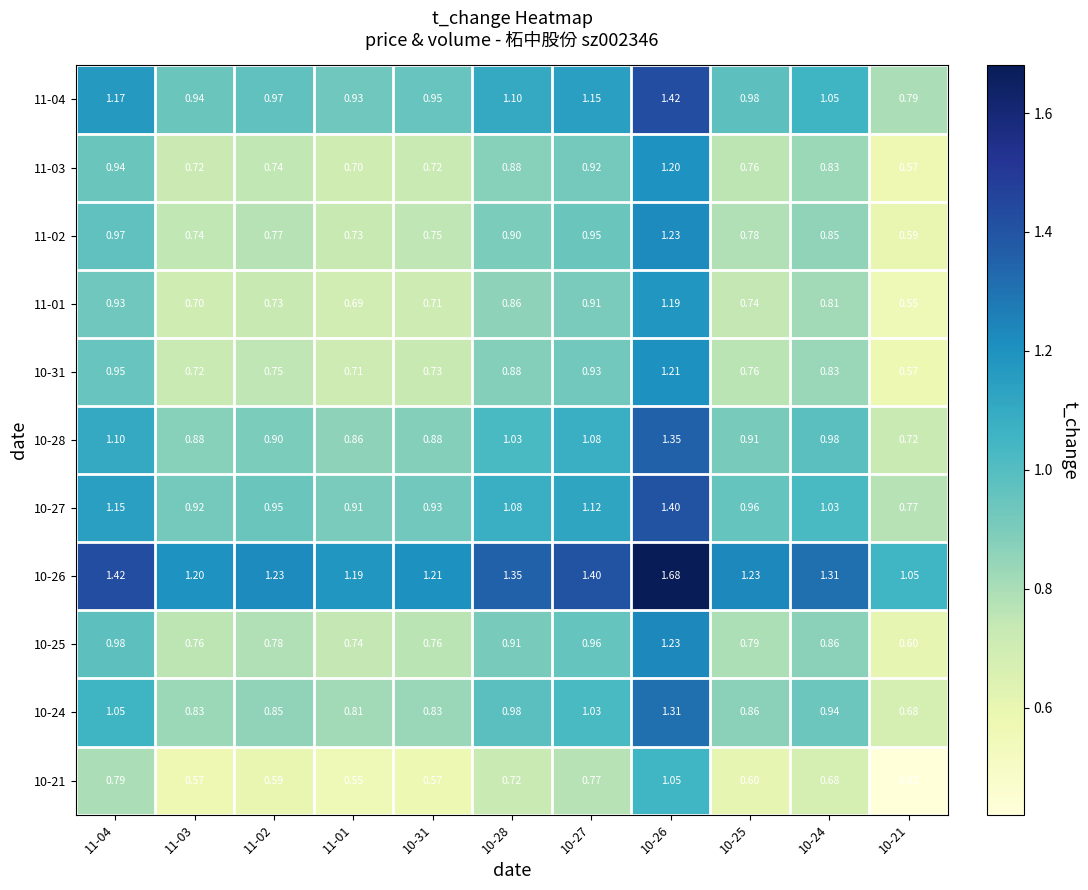

How many distinct data groups are displayed?

11